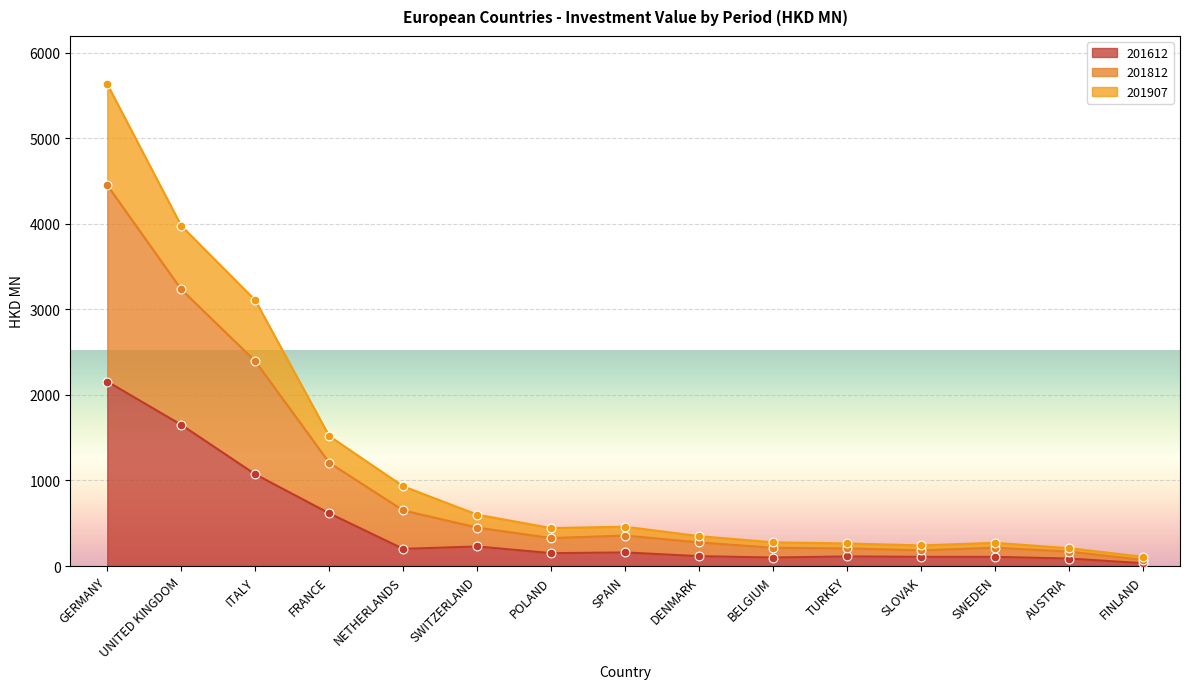

At which category is the sum across all series the highest?

GERMANY